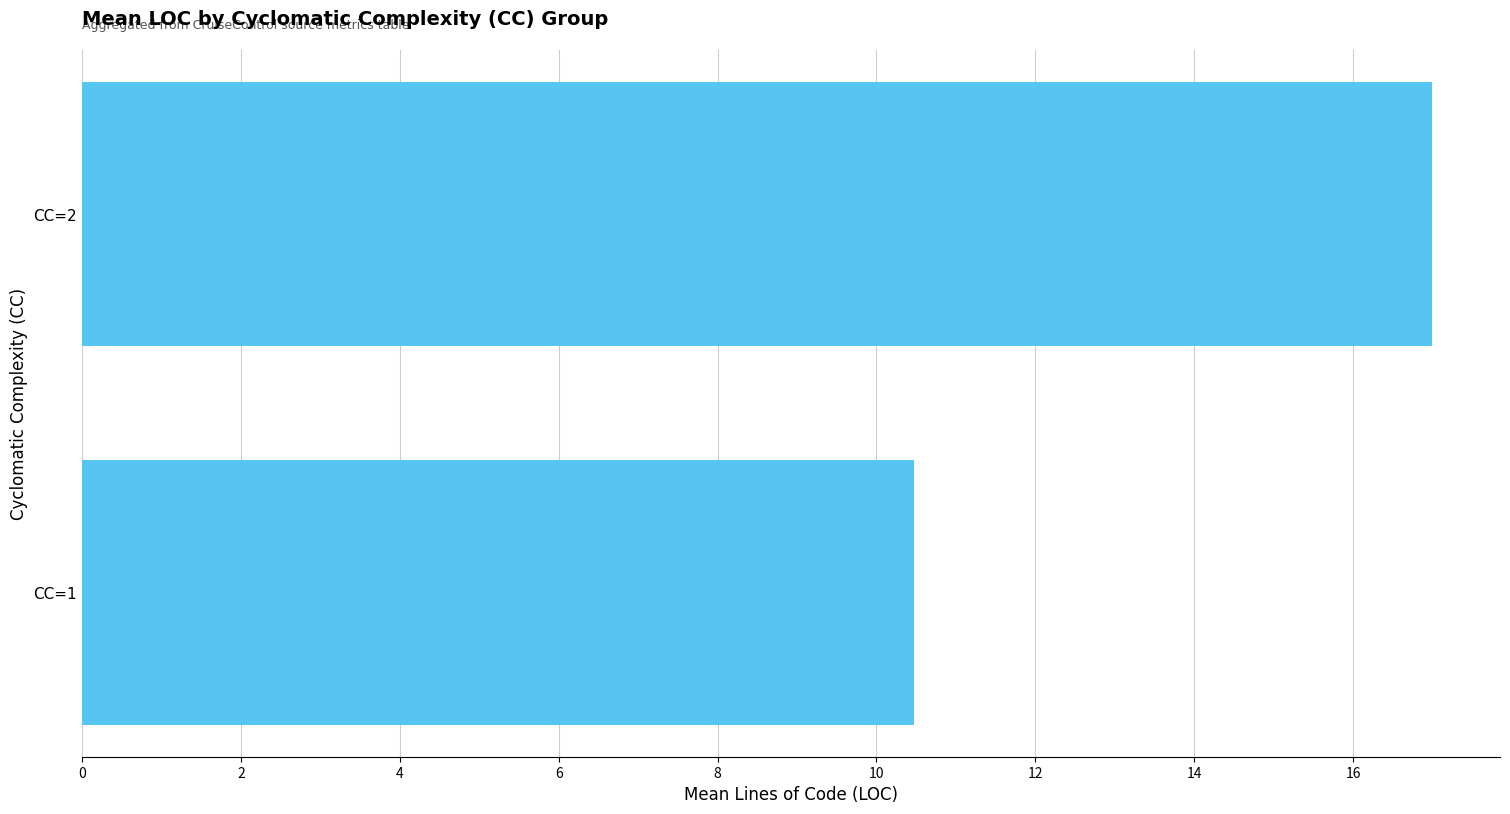

How many bars are there in total?

2